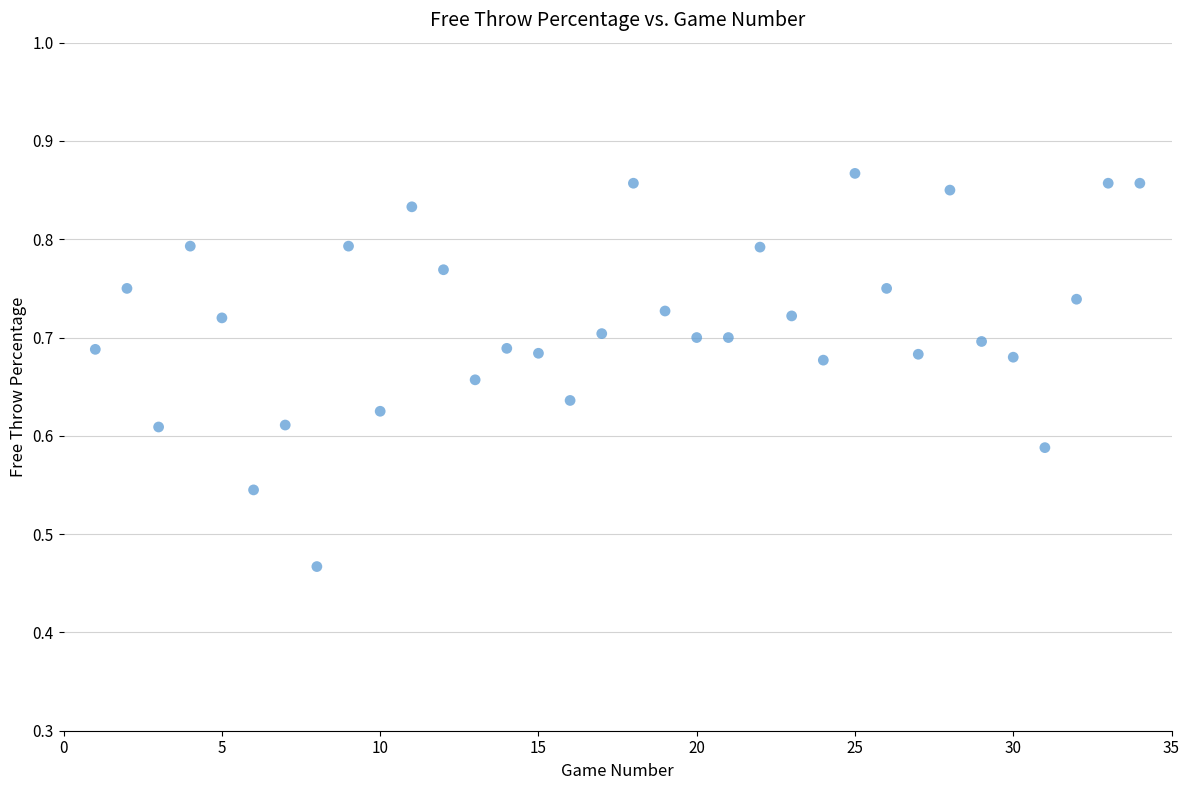

What is the range of Y values (max minus min)?

0.4